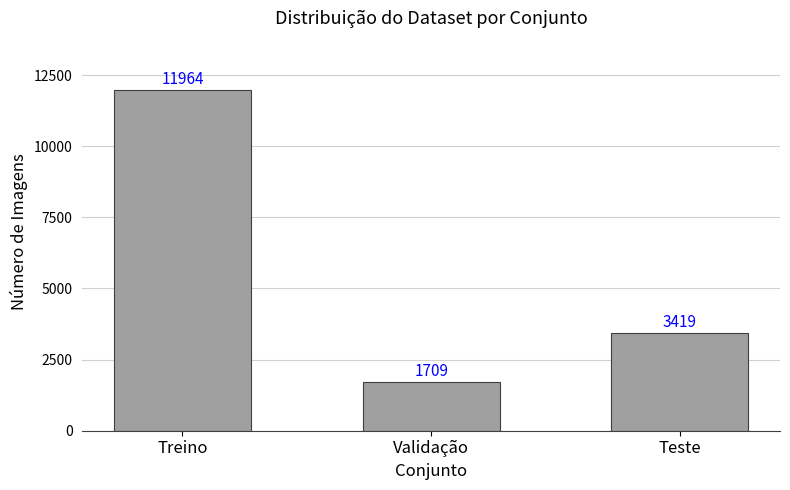

What value does the data have at Validação, to the nearest 50?

1700